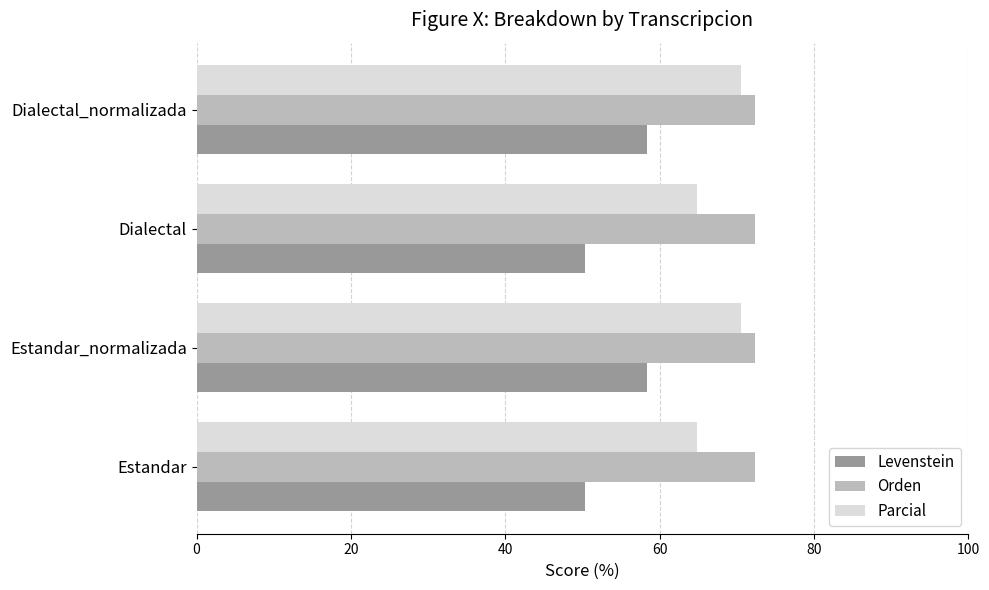

What is the sum of all Levenstein values?

217.6